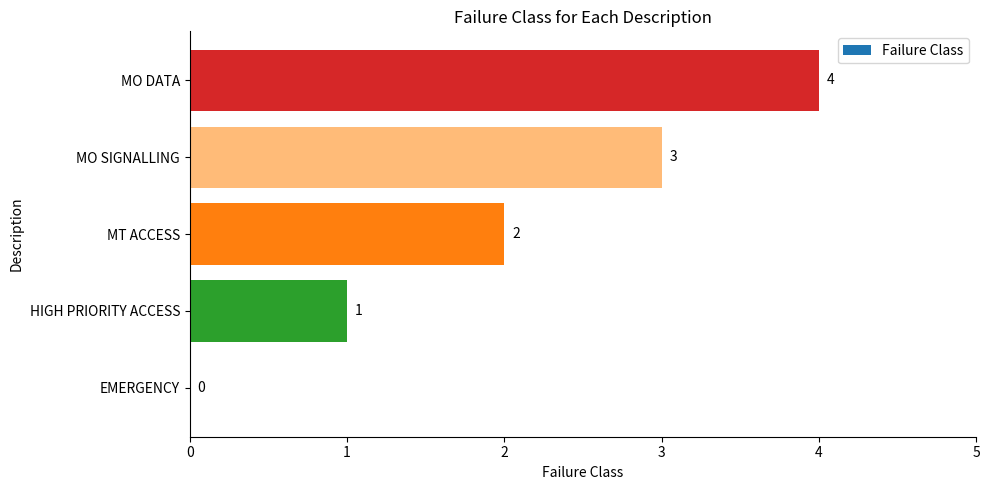

What is the sum of all values?

10